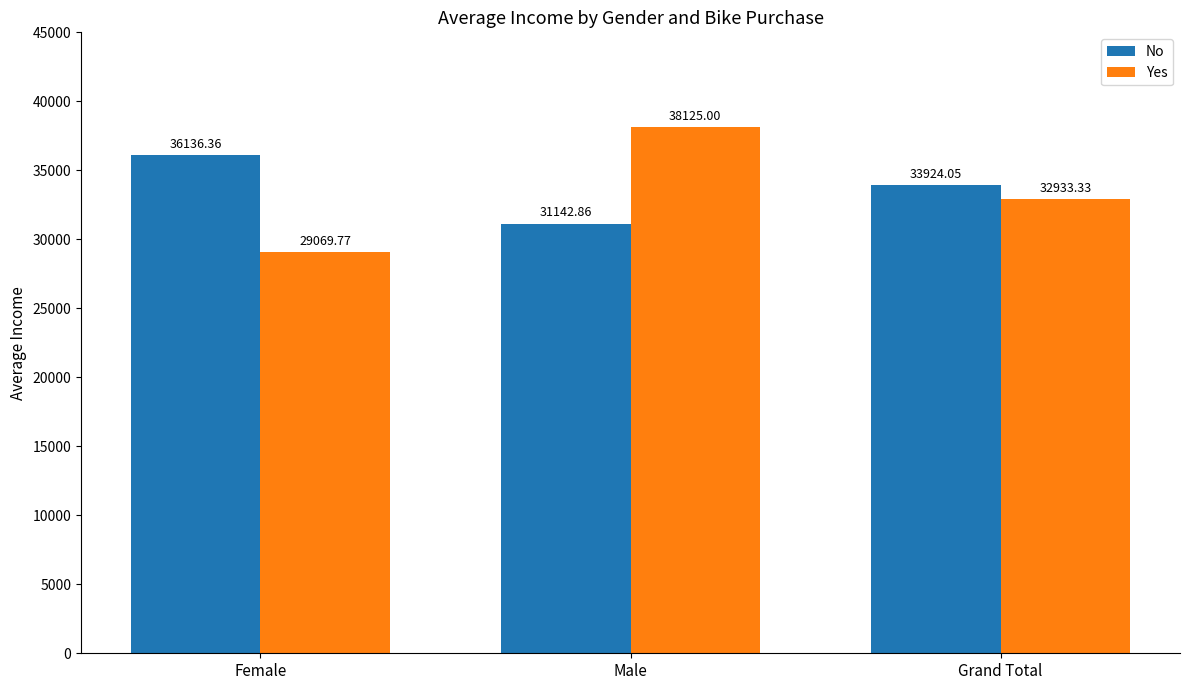

At how many categories does at least one series exceed 36933?

1